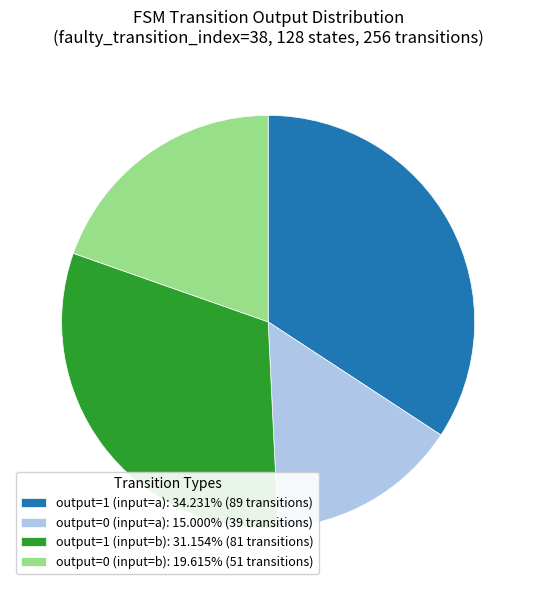

What is the largest slice in the pie chart?

output=1 (input=a)